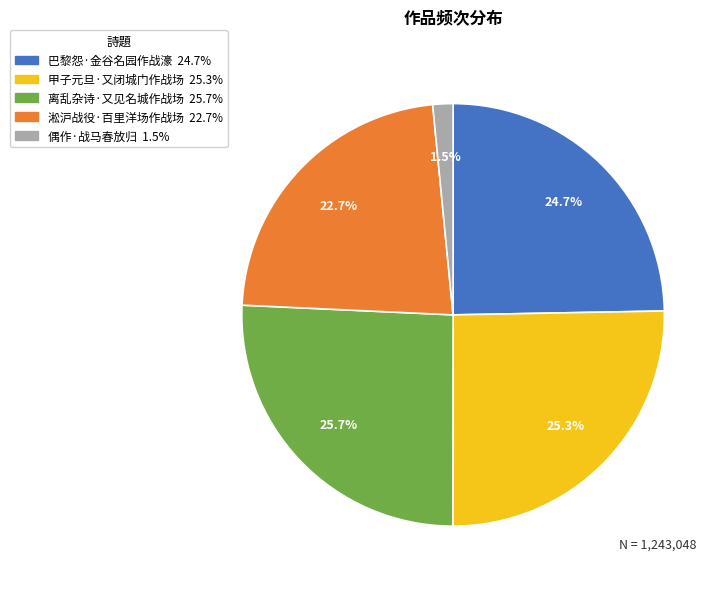

To the nearest percent, what is the difference between the largest and smallest slice percentages?

24%